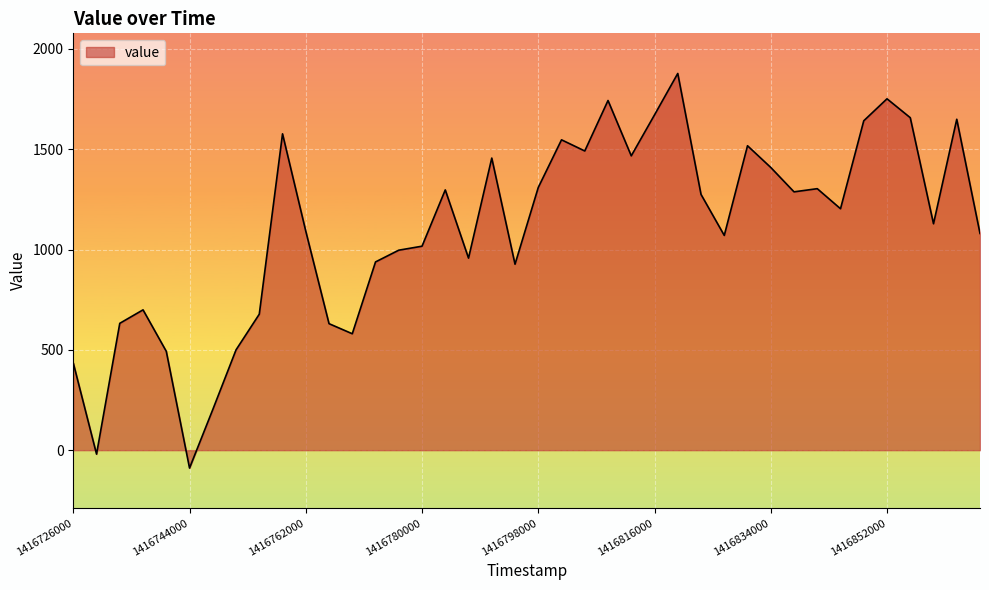

What is the greatest value displayed?

1877.7